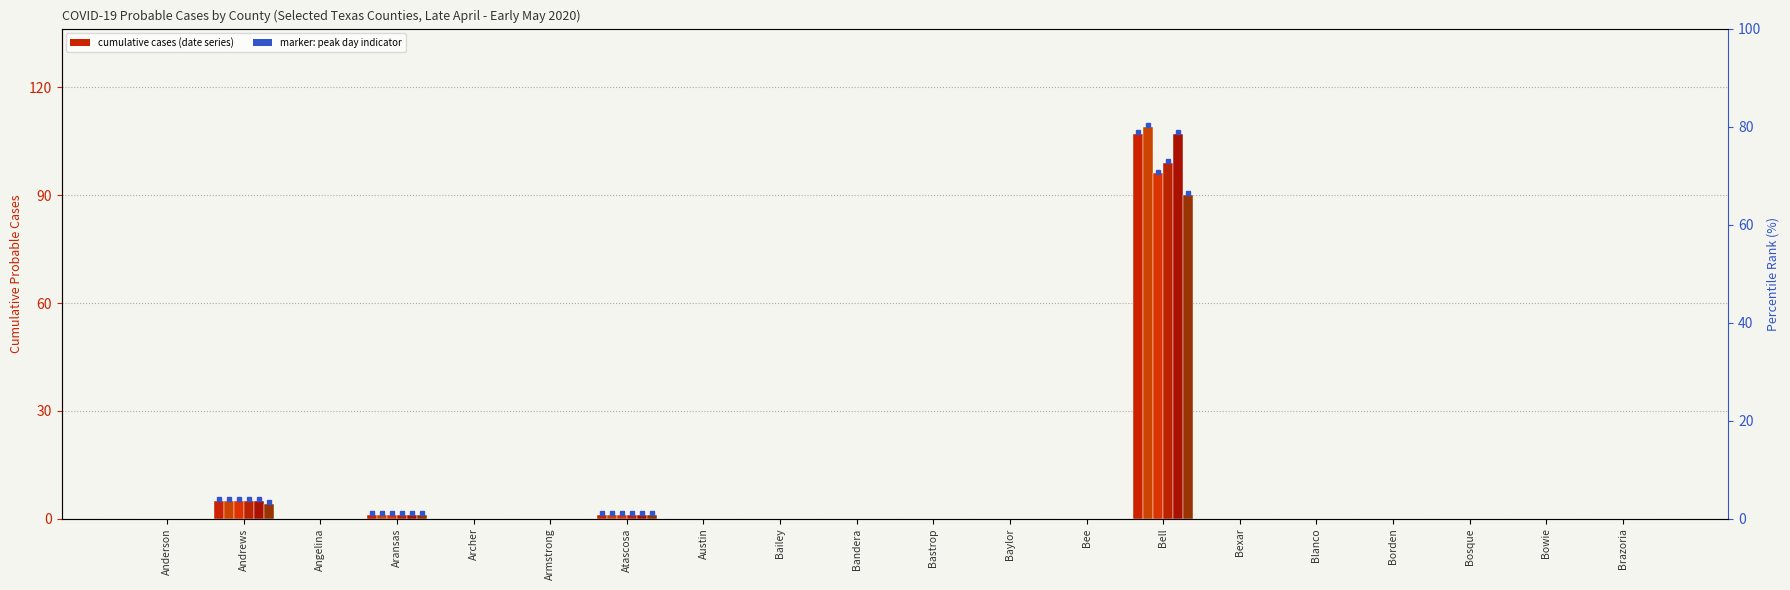

What is the label of the 7th bar from the left?

Atascosa